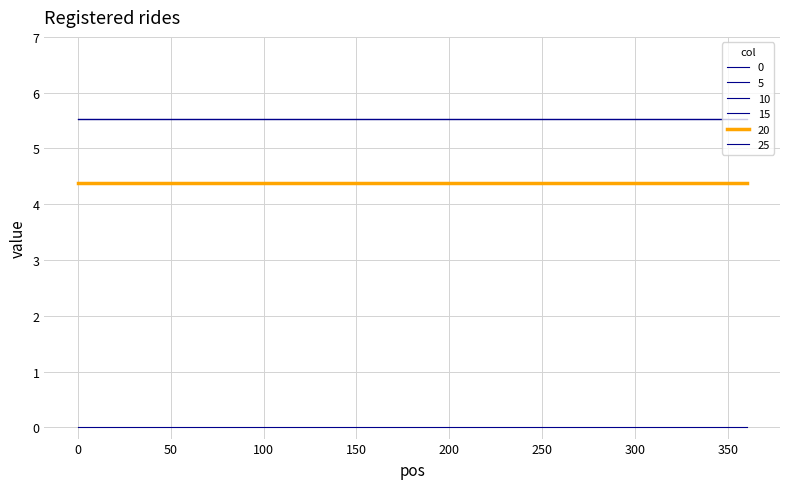

What is the value of the 15 point at the 4th from the left?

5.5